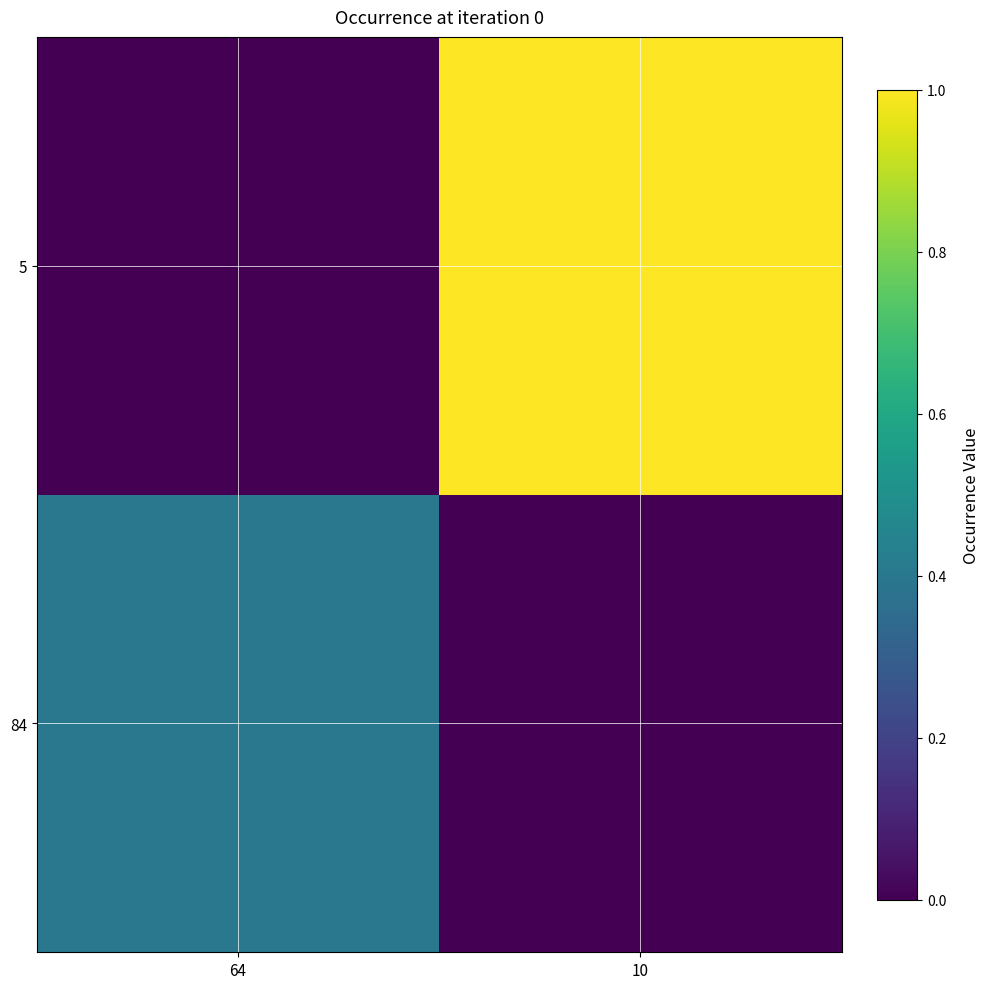

Reading right to left, list all the values displayed in this chart.

84: 10=0.0	64=0.4
5: 10=1.0	64=0.0